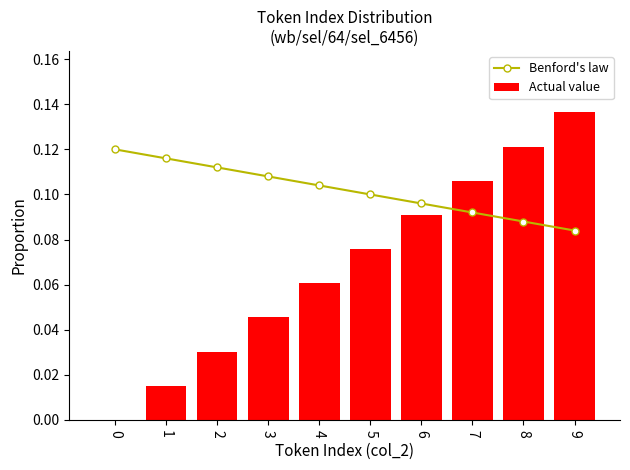

Read the Benford's law value at 4.

0.1